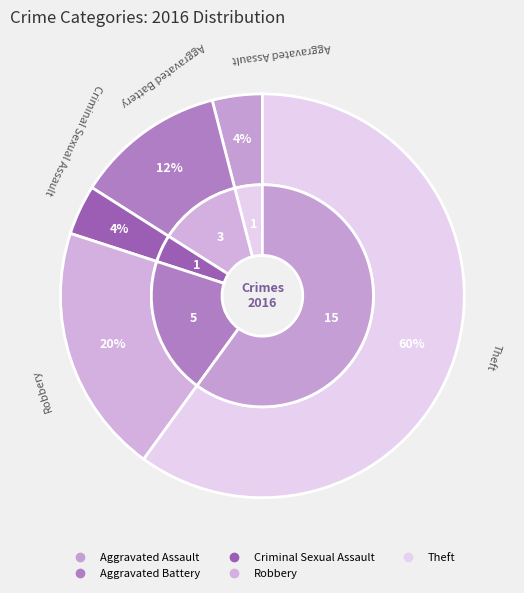

To the nearest percent, what is the difference between the largest and smallest slice percentages?

56%